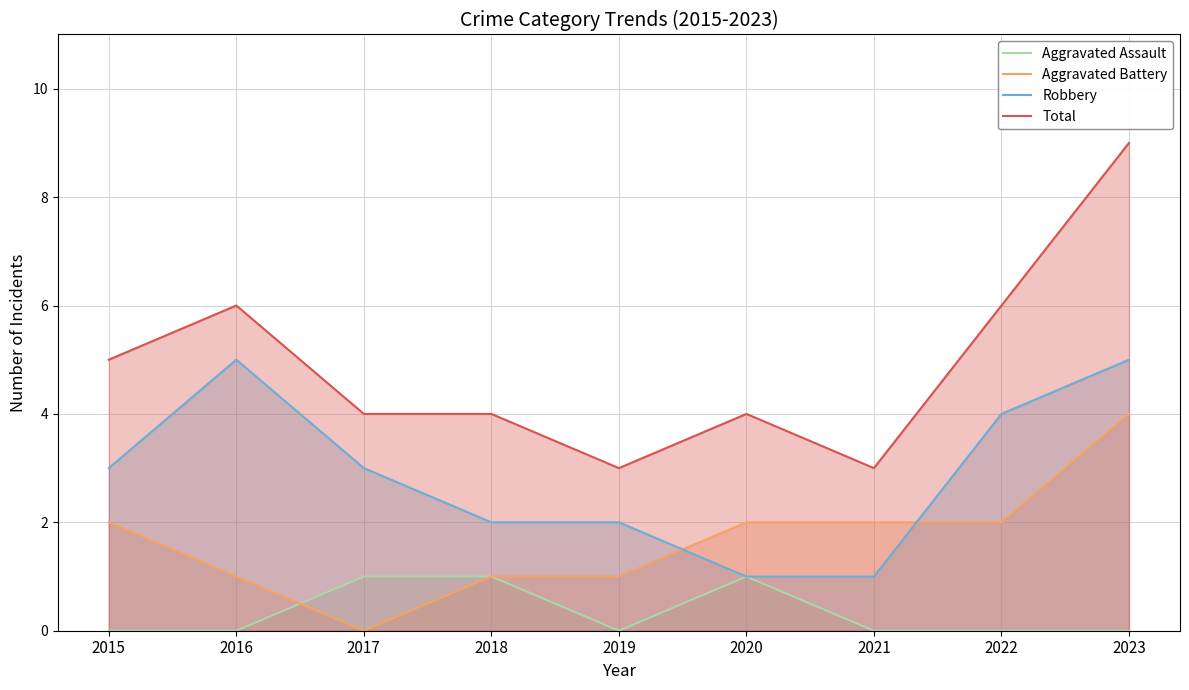

Reading left to right, list all the values displayed in this chart.

Aggravated Assault: 2015=0	2016=0	2017=1	2018=1	2019=0	2020=1	2021=0	2022=0	2023=0
Aggravated Battery: 2015=2	2016=1	2017=0	2018=1	2019=1	2020=2	2021=2	2022=2	2023=4
Robbery: 2015=3	2016=5	2017=3	2018=2	2019=2	2020=1	2021=1	2022=4	2023=5
Total: 2015=5	2016=6	2017=4	2018=4	2019=3	2020=4	2021=3	2022=6	2023=9